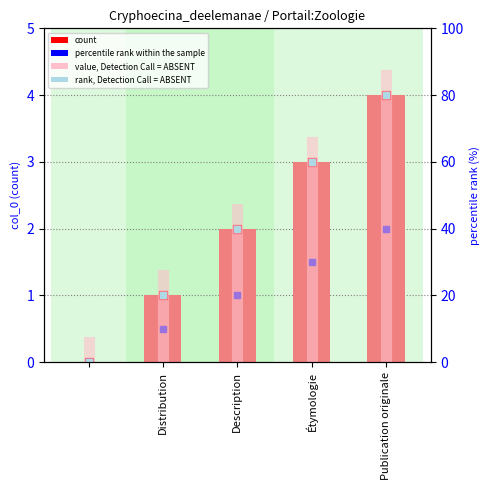

Reading left to right, transcribe all the data shown in this chart.

0	1	2	3	4